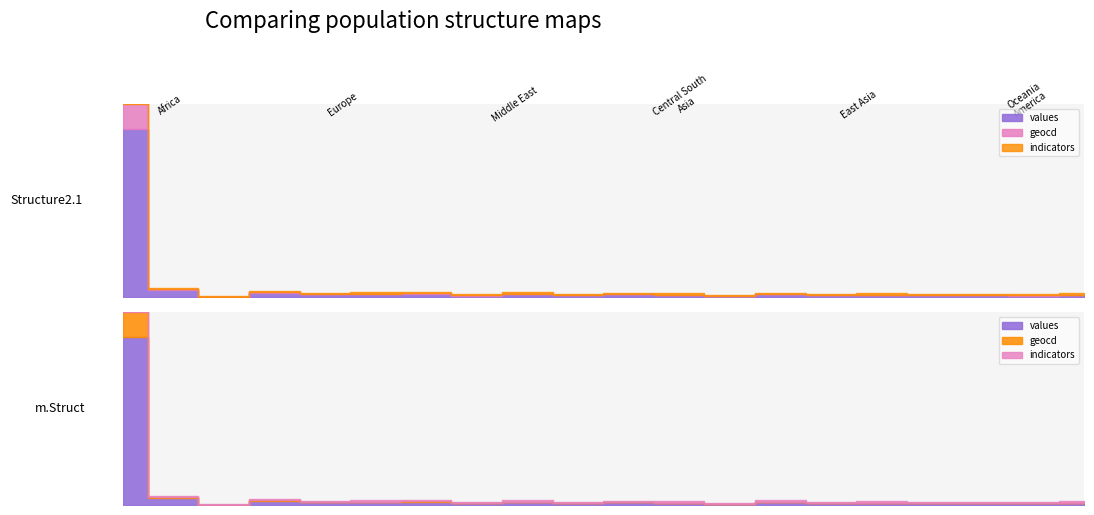

True or false: values has a value of 92 at 14.

True